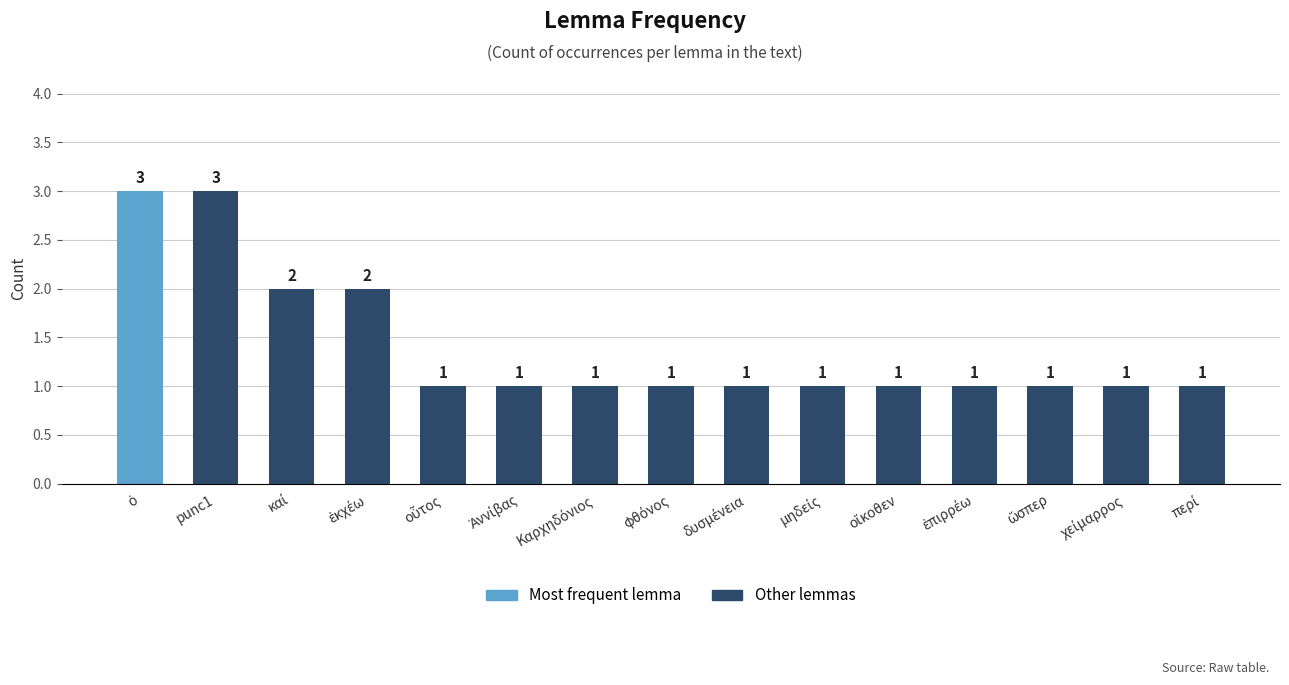

True or false: the data shows 3 at punc1.

True